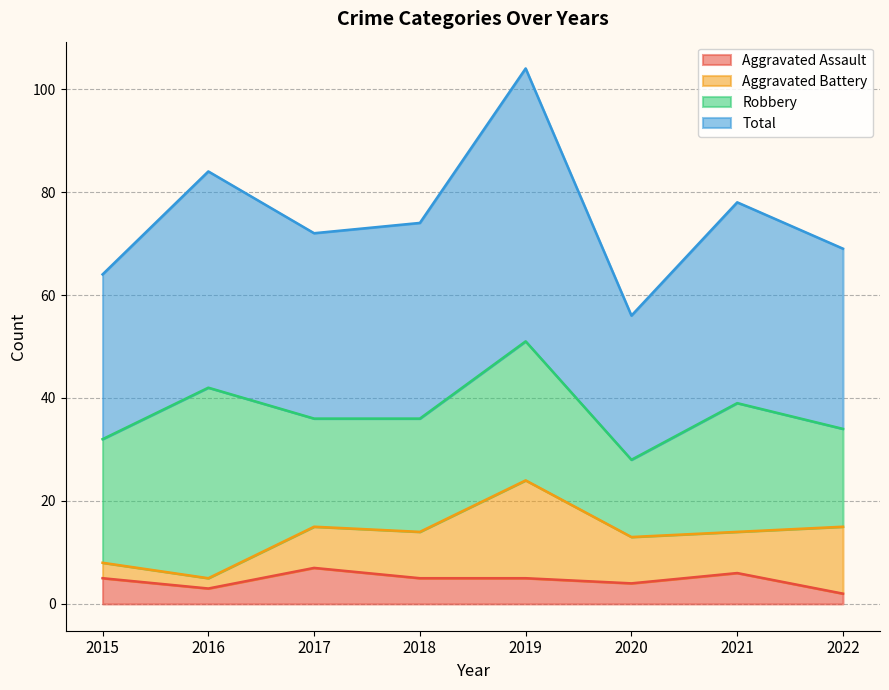

At which category does Aggravated Assault reach its first local peak?

2017